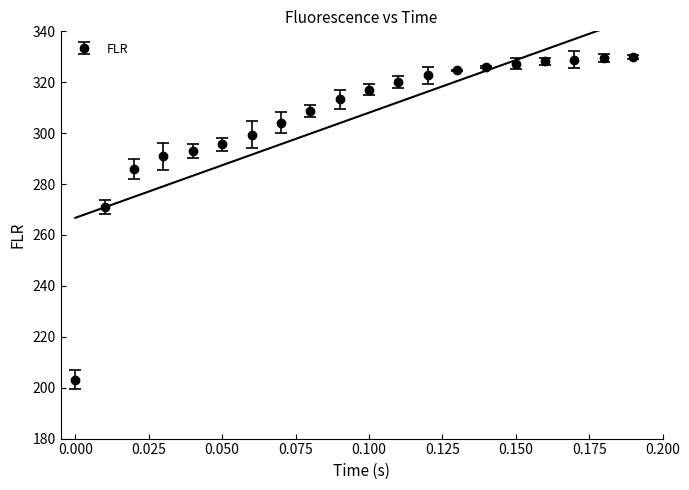

Reading left to right, what are all the values shown in this chart?

0.0=203.0	0.01=270.9	0.02=286.0	0.03=290.9	0.04=293.0	0.05=295.6	0.06=299.4	0.07=304.0	0.08=308.8	0.09=313.2	0.1=317.1	0.11=320.2	0.12=322.7	0.13=324.6	0.14=326.1	0.15=327.3	0.16=328.2	0.17=328.9	0.18=329.5	0.19=329.9